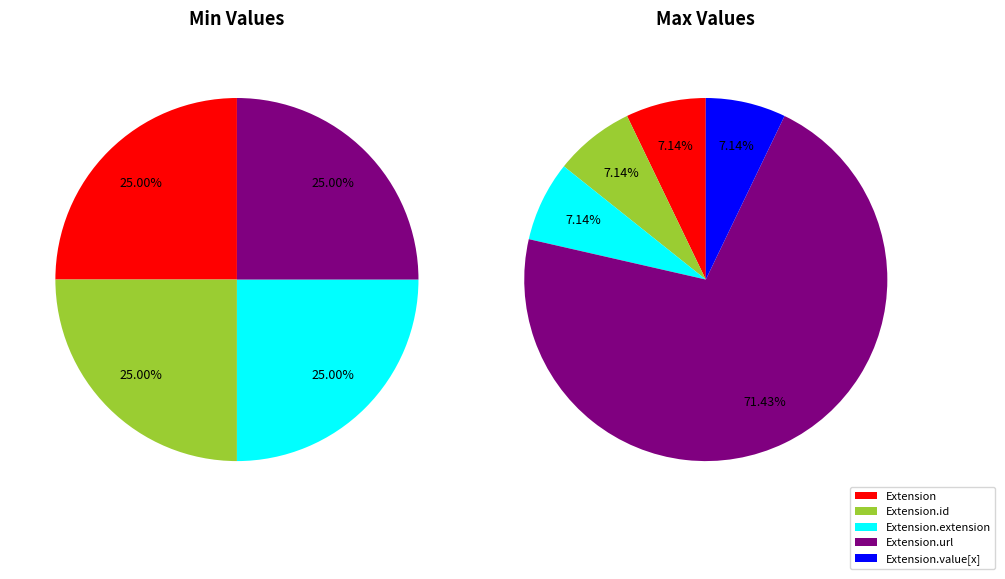

What portion of the pie excludes Extension.value[x]?

100.0%